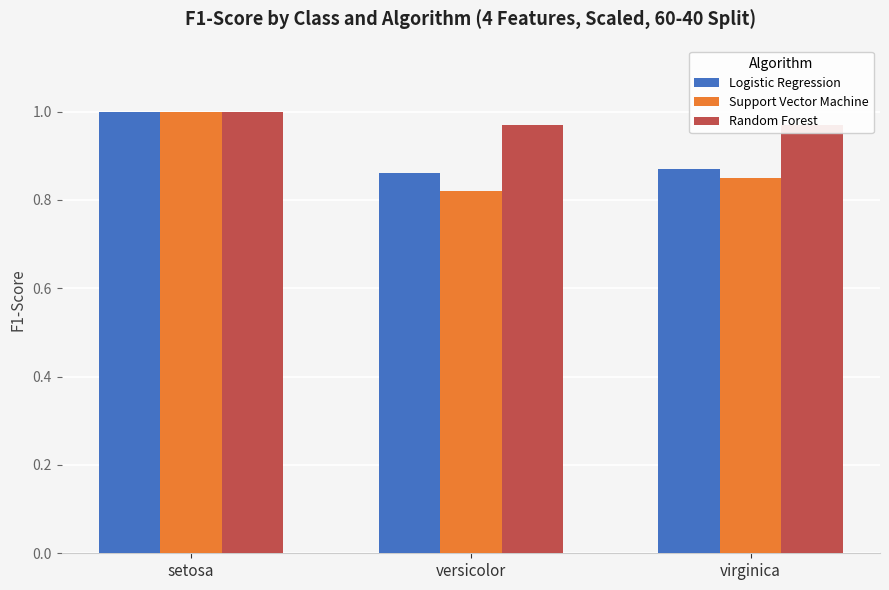

What are all the series names shown in the legend?

Logistic Regression, Support Vector Machine, Random Forest